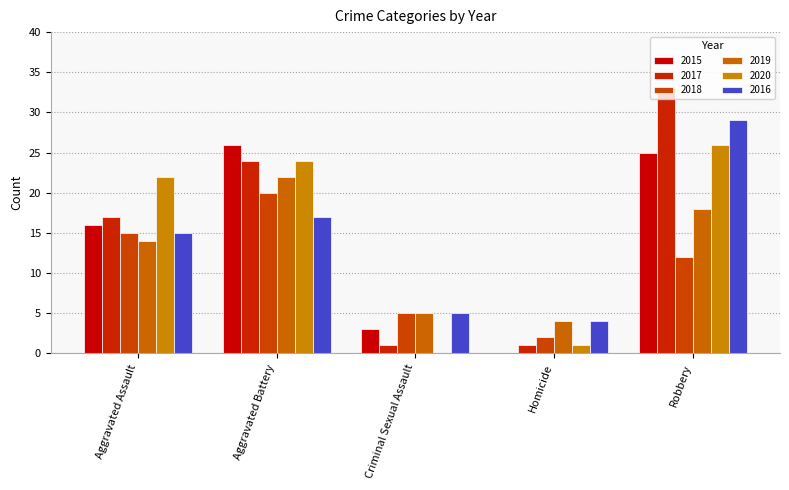

Count the number of data series in this chart.

6